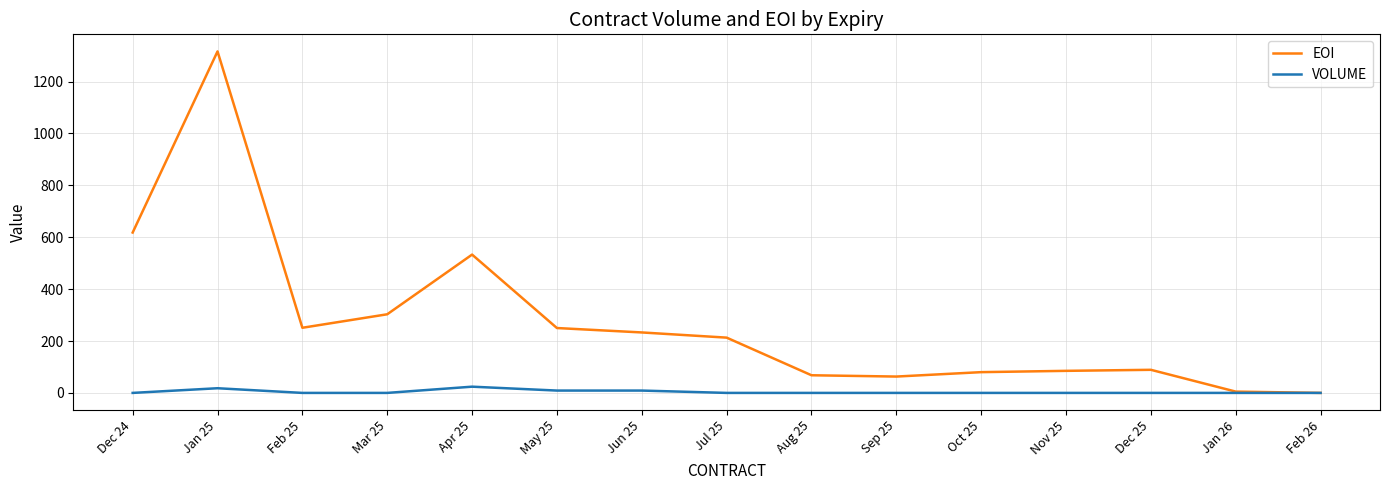

What is the average value of the VOLUME series?

4